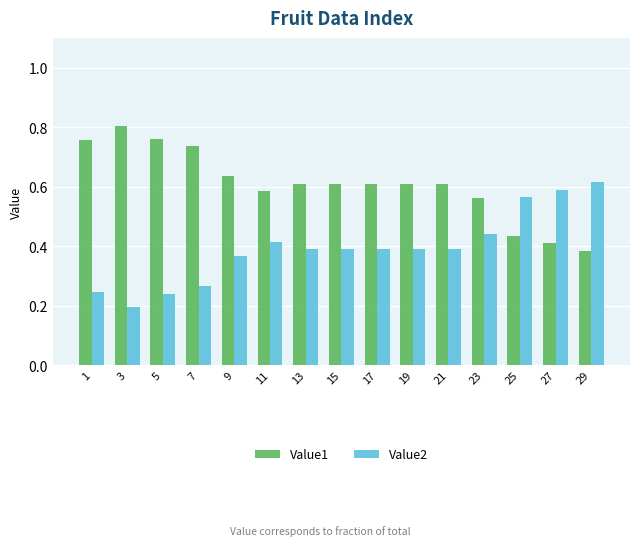

Does the chart contain any negative values?

No